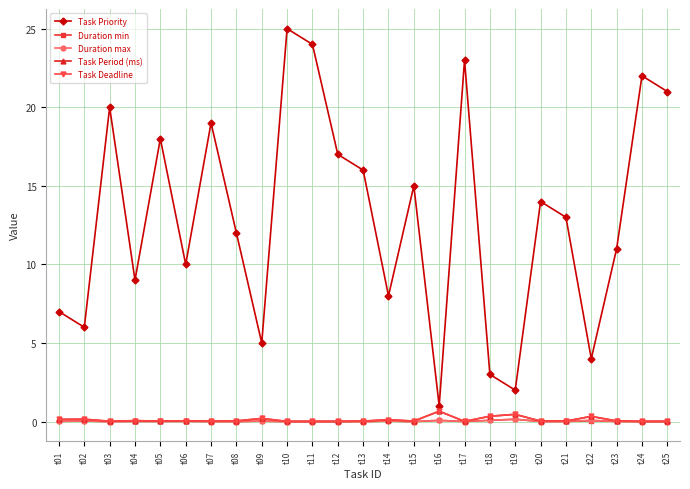

Is it true that Duration min equals 0.0 at t01?

False